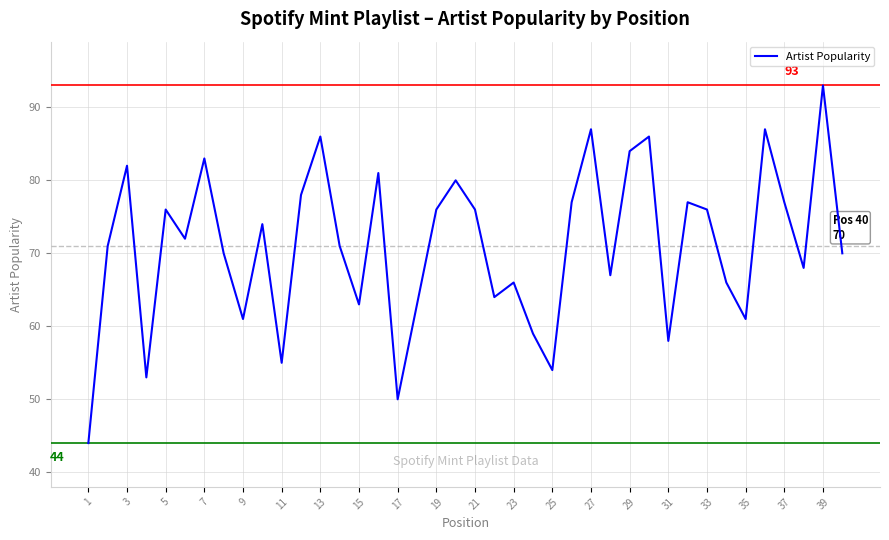

What is the minimum value shown in the chart?

44